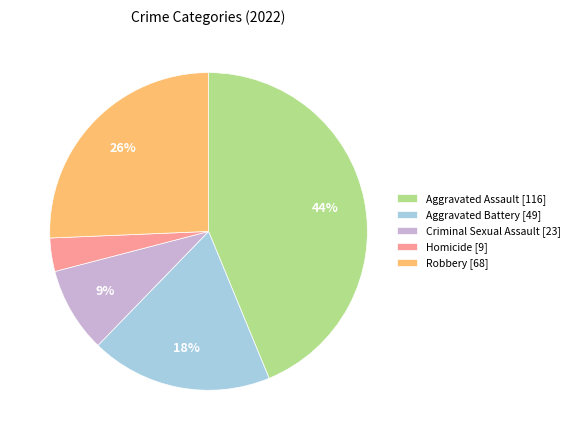

How many slices are in this pie chart?

5